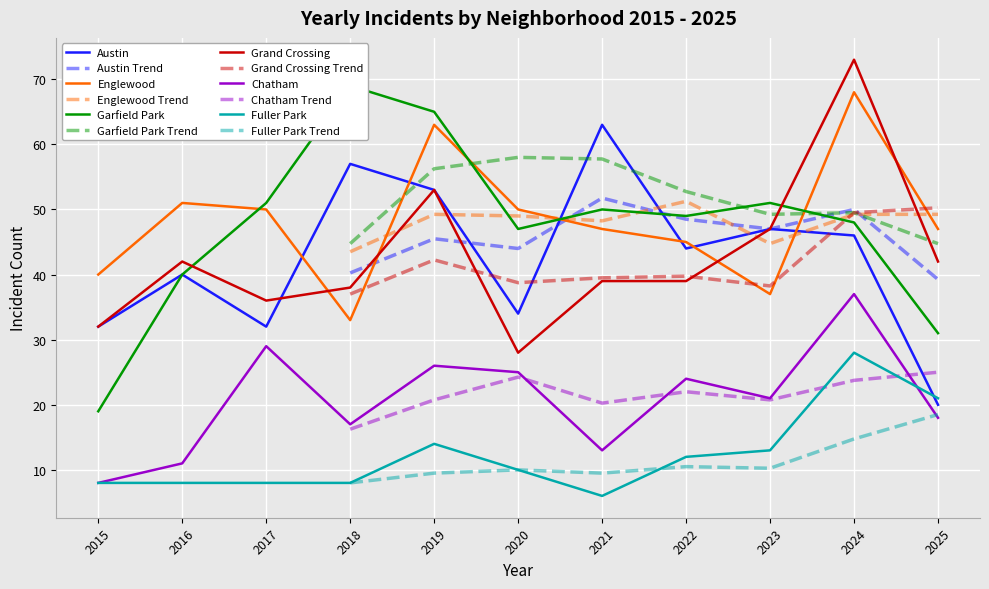

Reading left to right, list all the values displayed in this chart.

Austin: 32	40	32	57	53	34	63	44	47	46	20
Englewood: 40	51	50	33	63	50	47	45	37	68	47
Garfield Park: 19	40	51	69	65	47	50	49	51	48	31
Grand Crossing: 32	42	36	38	53	28	39	39	47	73	42
Chatham: 8	11	29	17	26	25	13	24	21	37	18
Fuller Park: 8	8	8	8	14	10	6	12	13	28	21